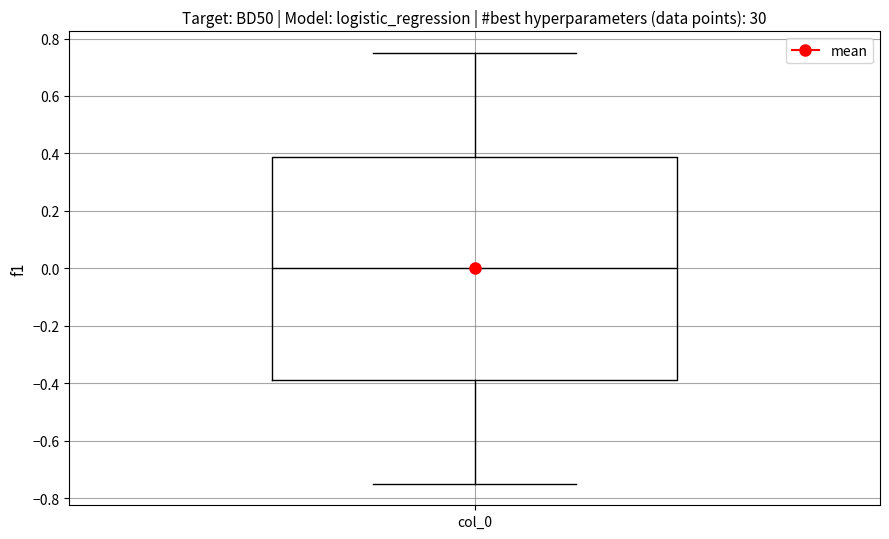

Transcribe this box plot: give where the median line is, the range the box spans, and where the two whiskers end, as read against the y-axis. The values are not printed on the chart, so give them approximately, as read against the axis.

median 0.00, box -0.38 to 0.38, whiskers -0.74 to 0.76